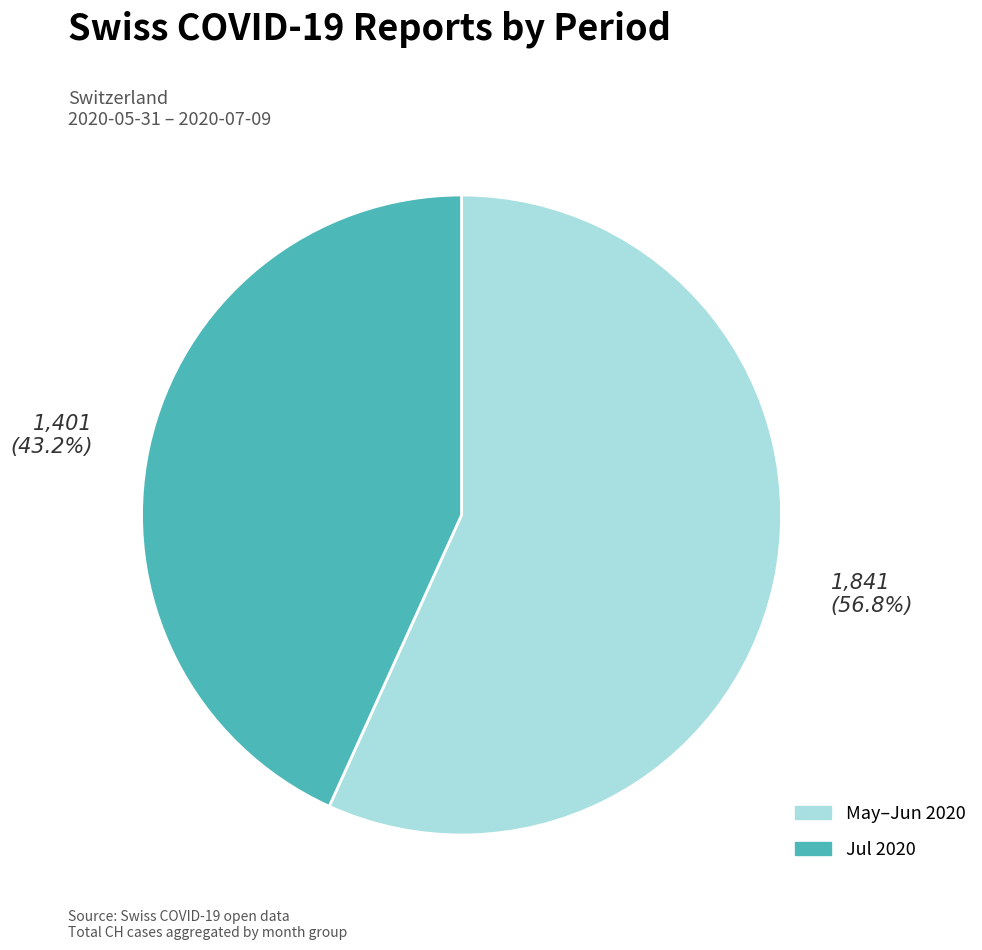

Is there any slice that represents more than half of the pie?

Yes